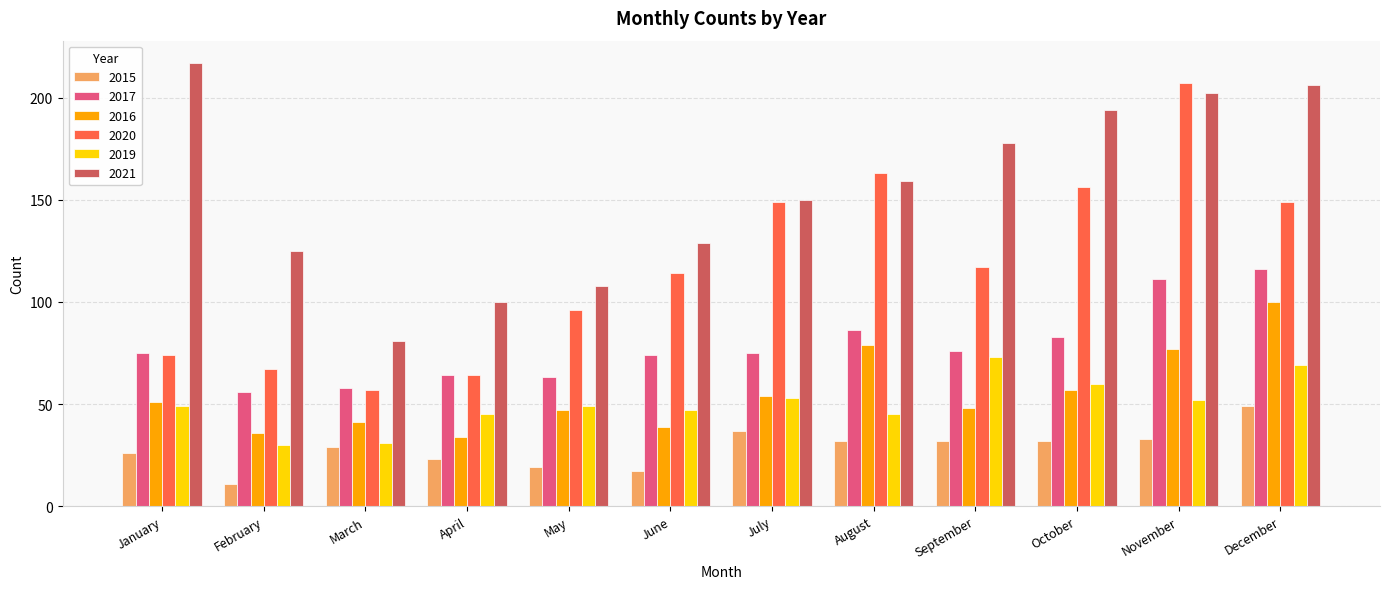

The 2020 series shows 156 at October. True or false?

True